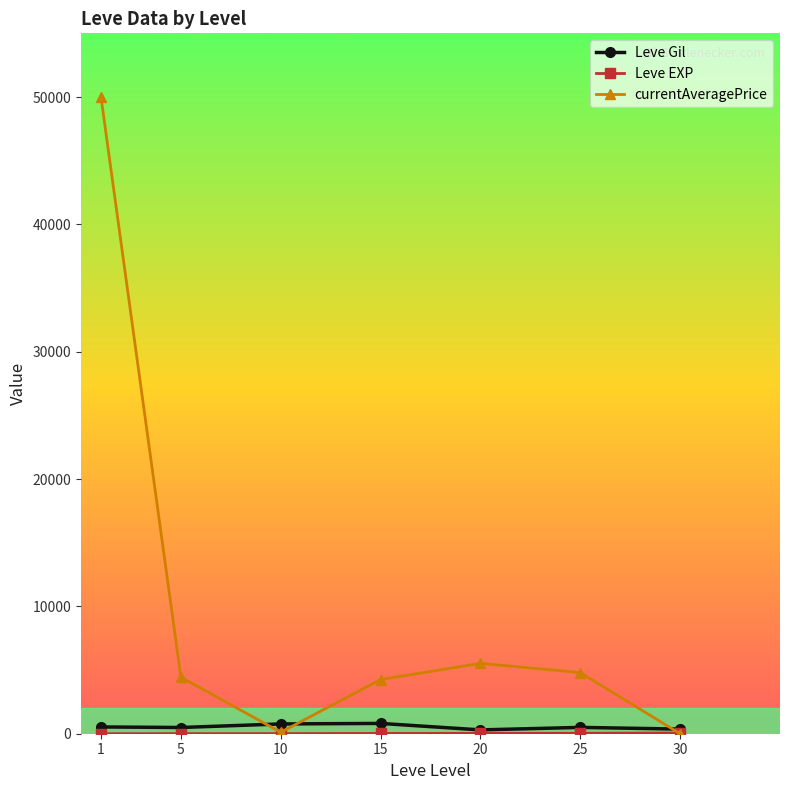

How many data points in Leve Gil are above 496?

4